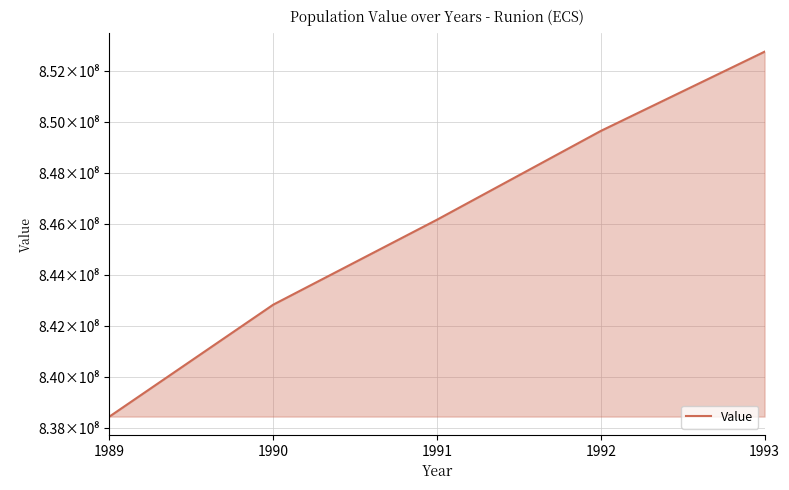

Read the value at 1991, to the nearest 10.

846178280